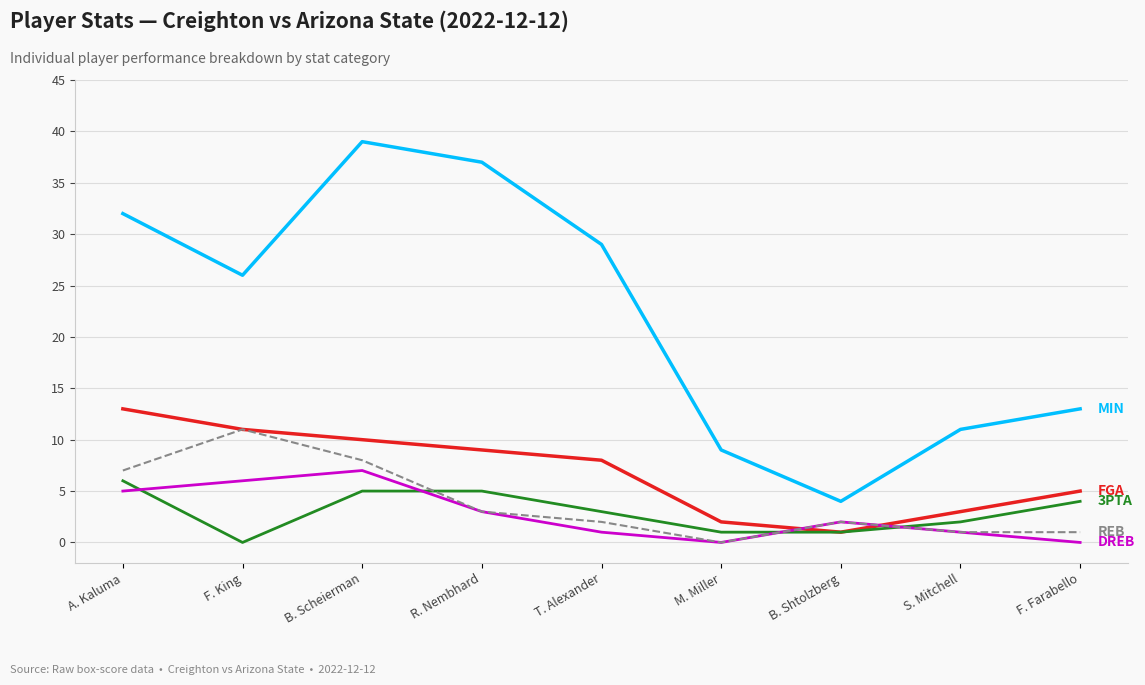

At which category does the chart reach its peak across all series?

B. Scheierman